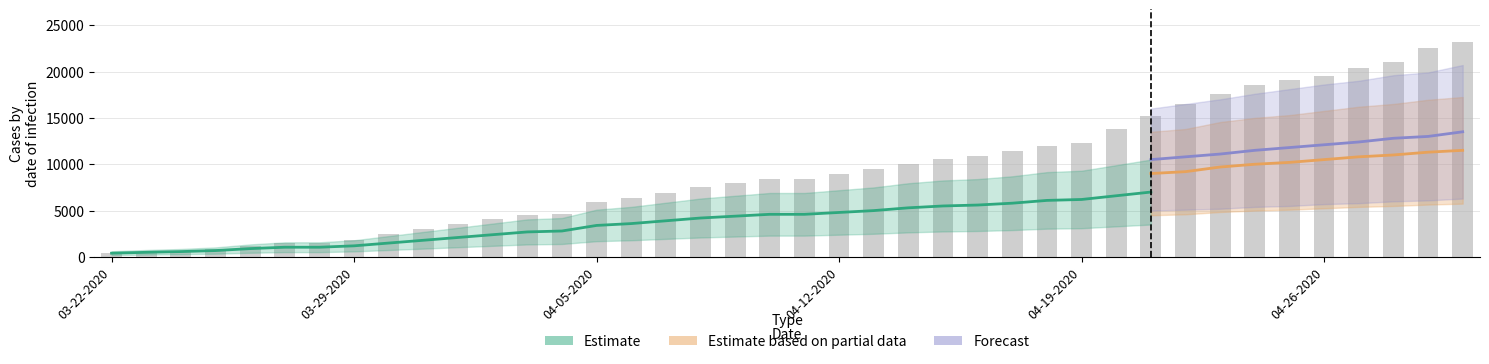

True or false: Deaths has a value of 1460 at 04-29-2020.

False